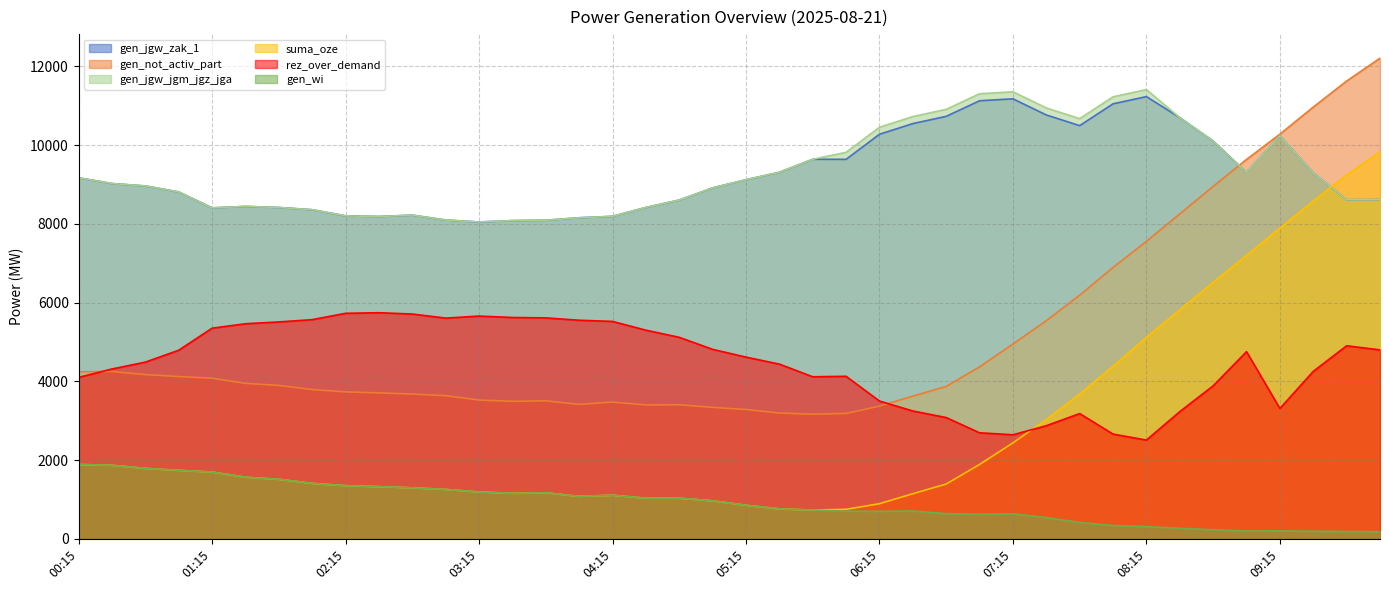

Where does the gen_wi series first go above 967?

00:15